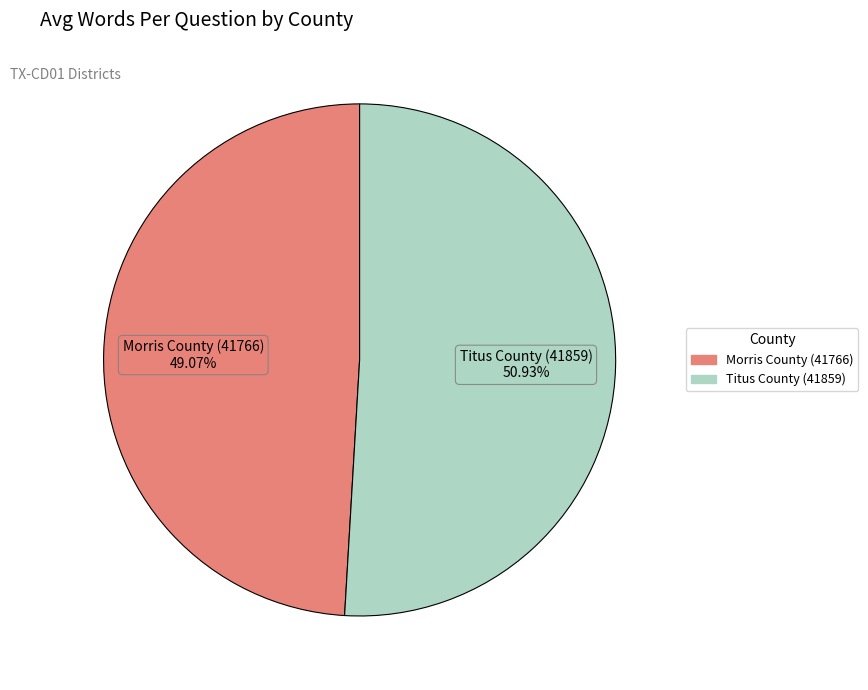

Rank the categories by value from lowest to highest.

Morris County (41766), Titus County (41859)